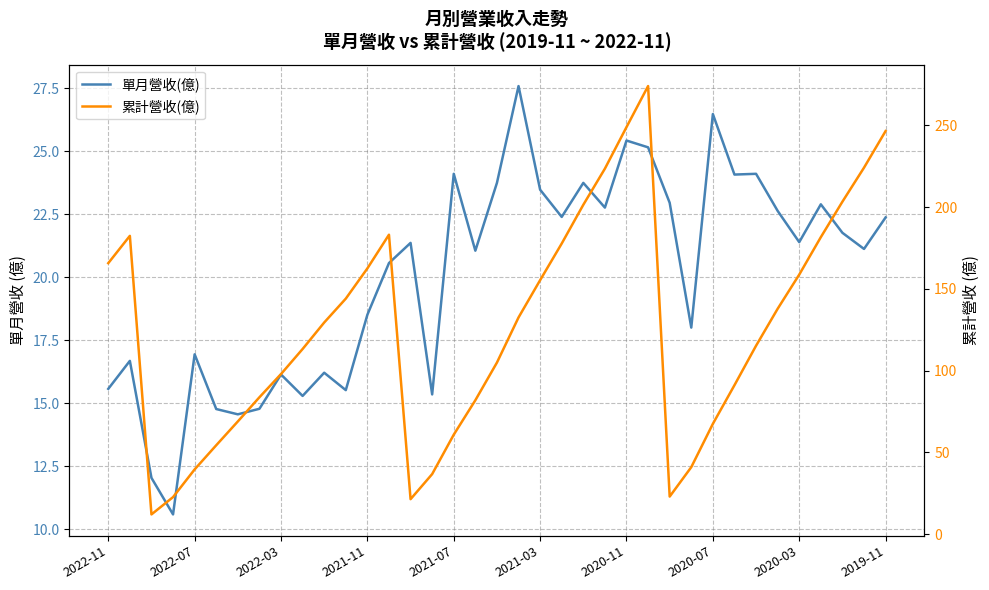

How many data points in 單月營收(億) are above 21?

21